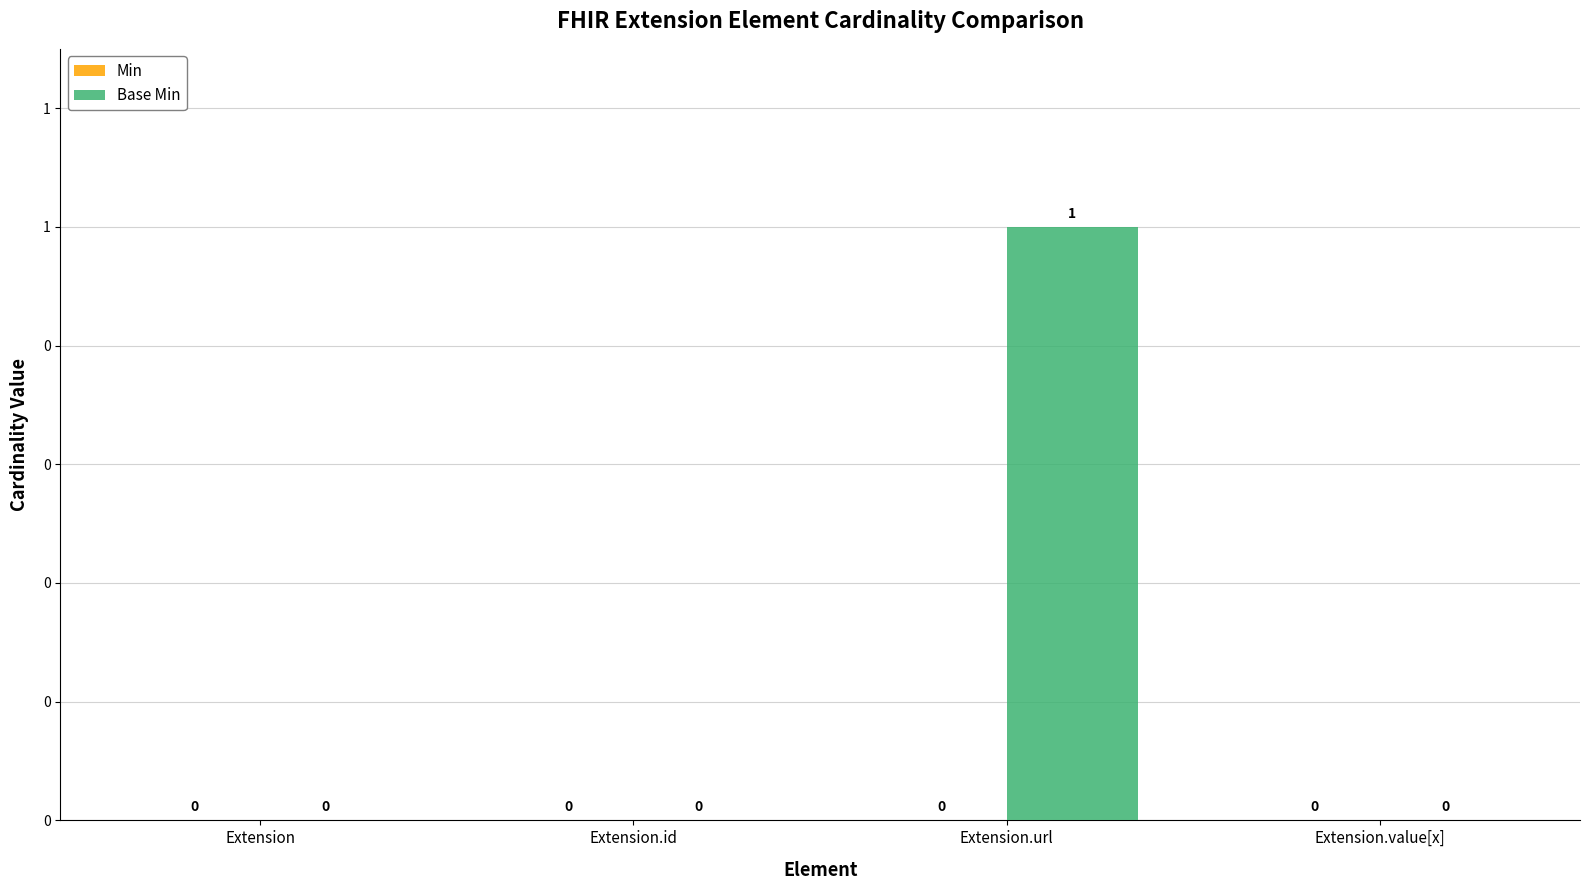

Count the number of categories in the chart.

4